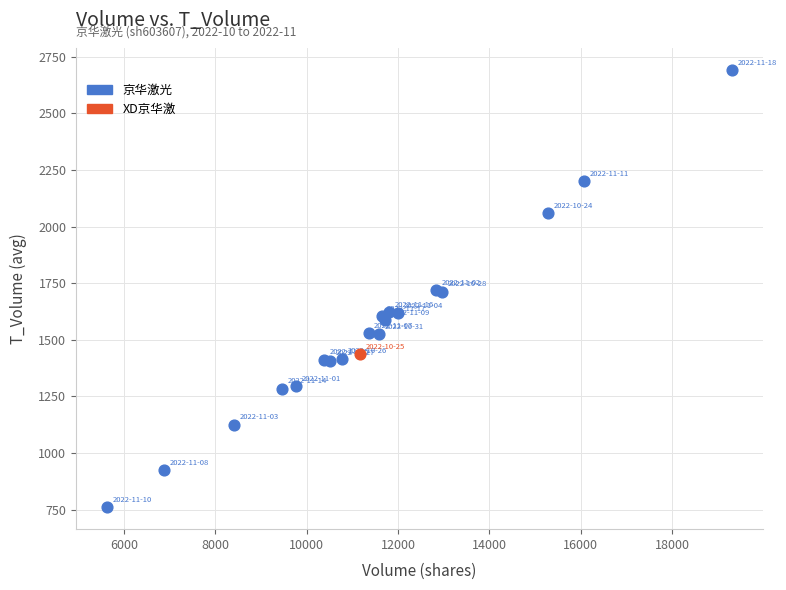

What are all the series names shown in the legend?

京华激光, XD京华激